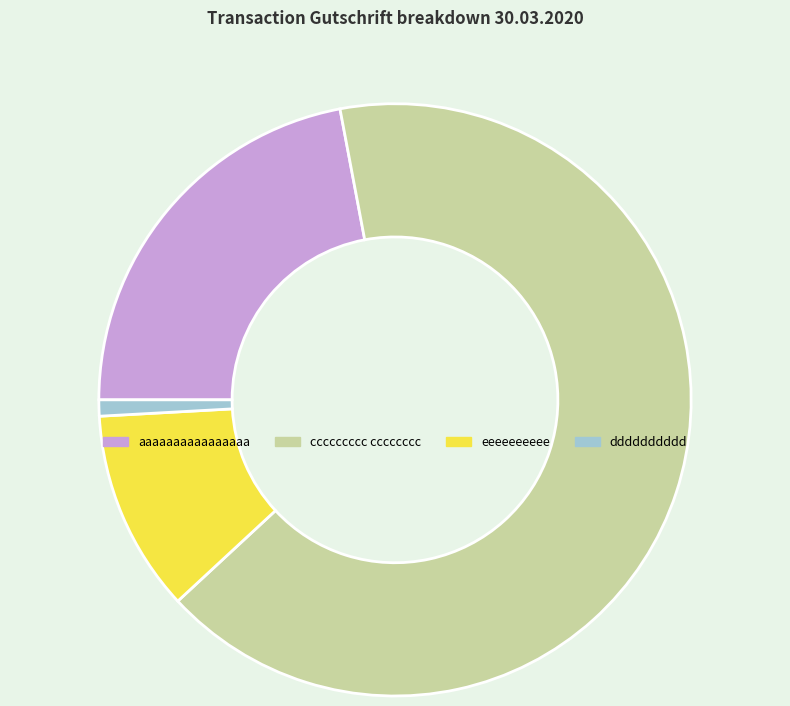

How many segments does this pie chart have?

4